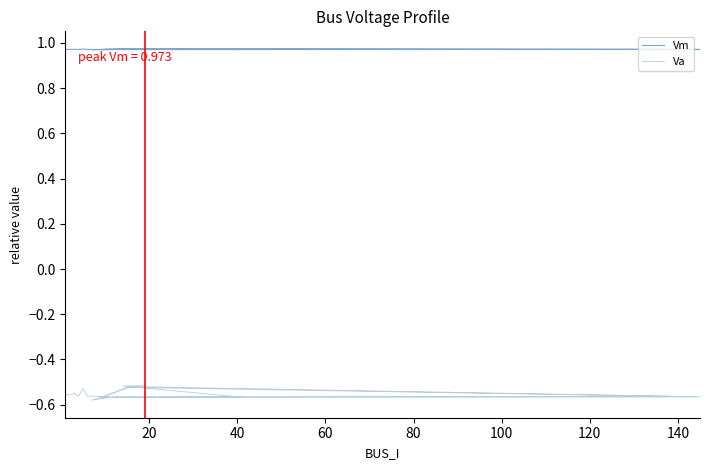

What is the minimum value shown in the chart?

-0.6